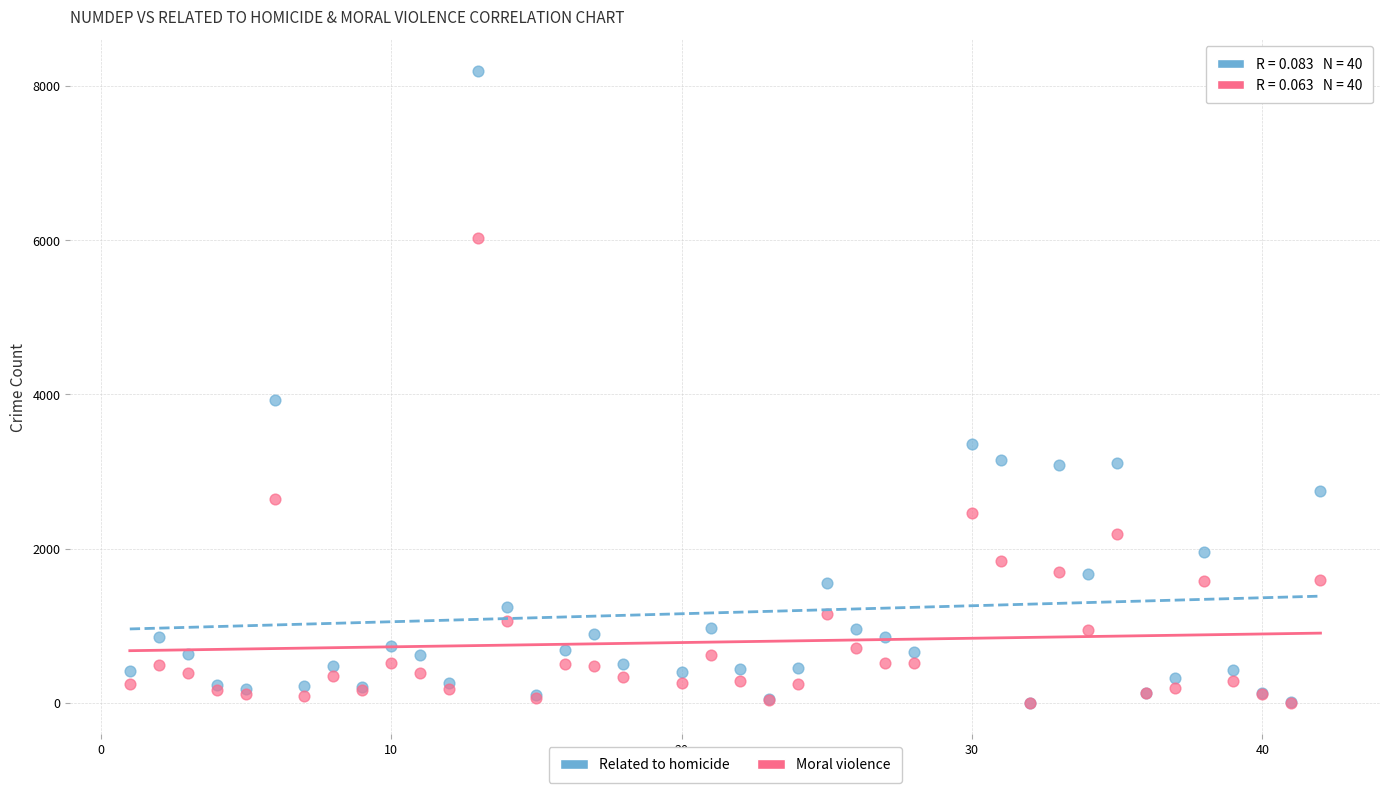

In the Related to homicide series, what Y value is closest to 4098?

3932